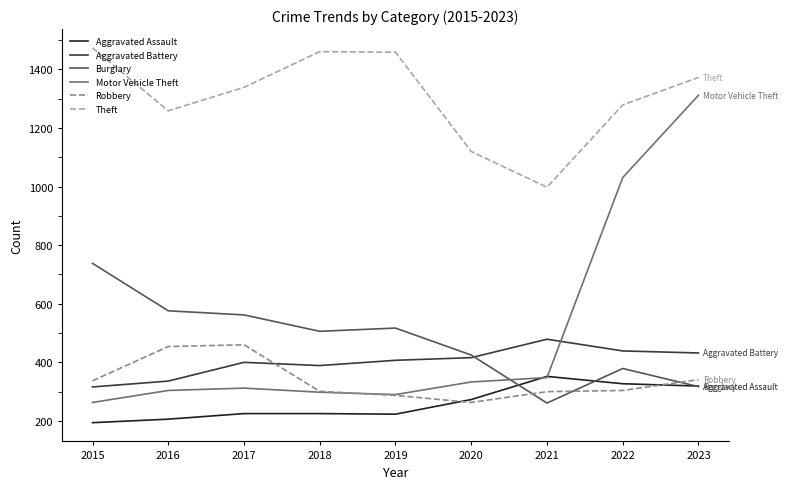

Does the chart display data point markers on the line(s)?

No